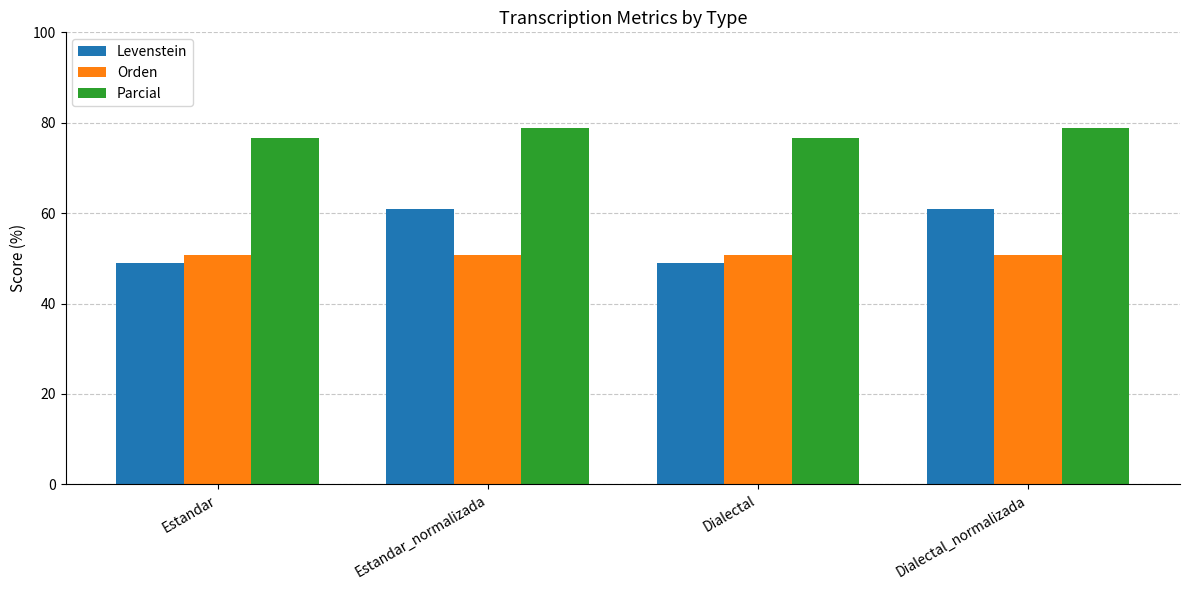

Are the bars grouped side by side (vs. stacked)?

Yes